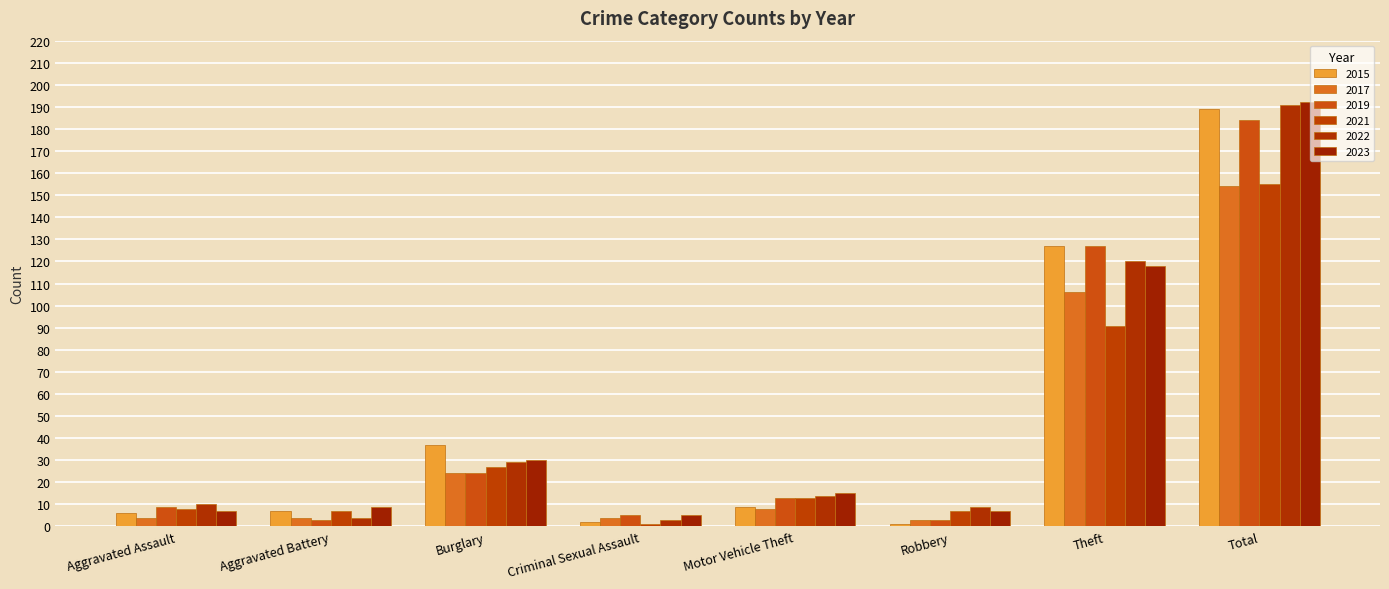

How many values in the 2022 series are below 14?

4